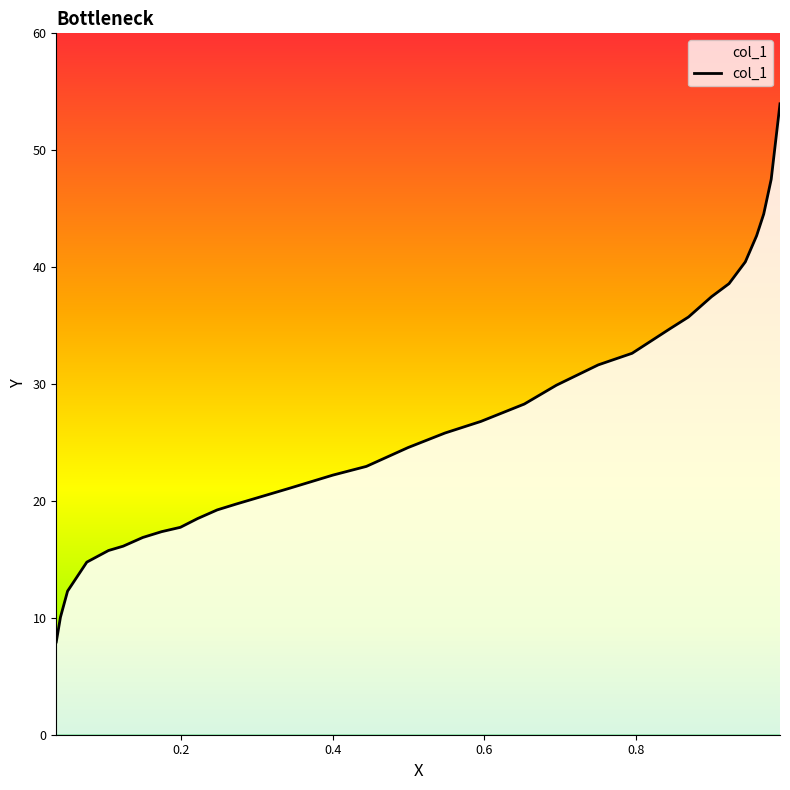

How many values exceed 24?

16